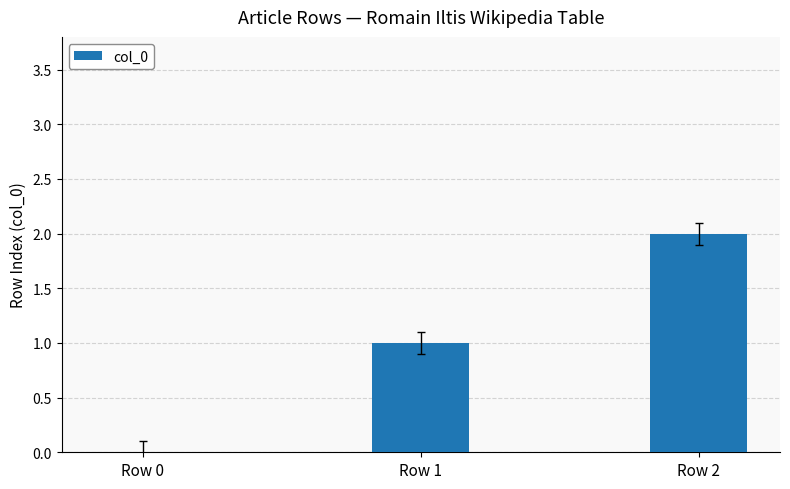

At which category does the chart reach its peak across all series?

Row 2